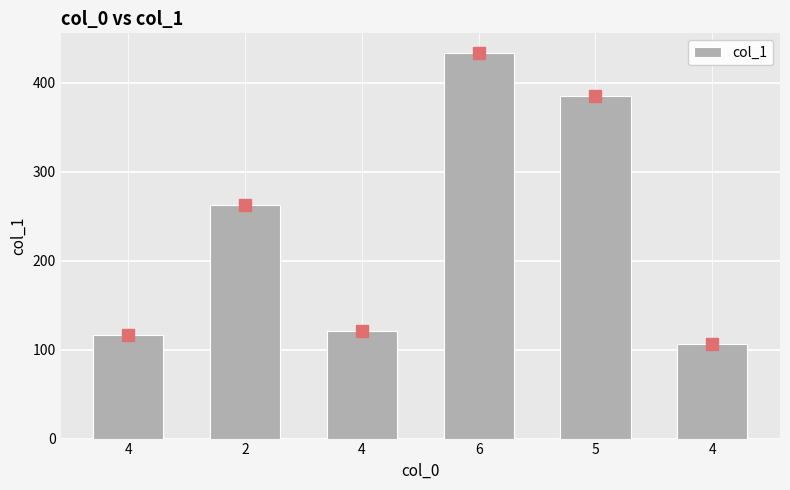

Count the number of categories in the chart.

6